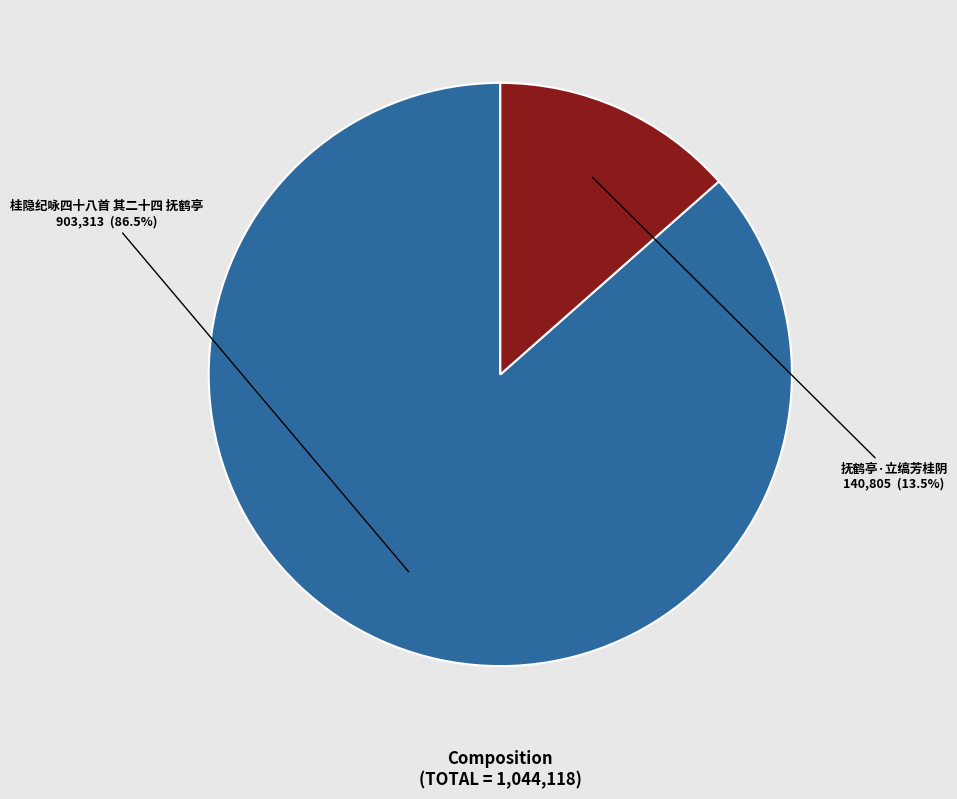

What is the largest slice in the pie chart?

桂隐纪咏四十八首 其二十四 抚鹤亭